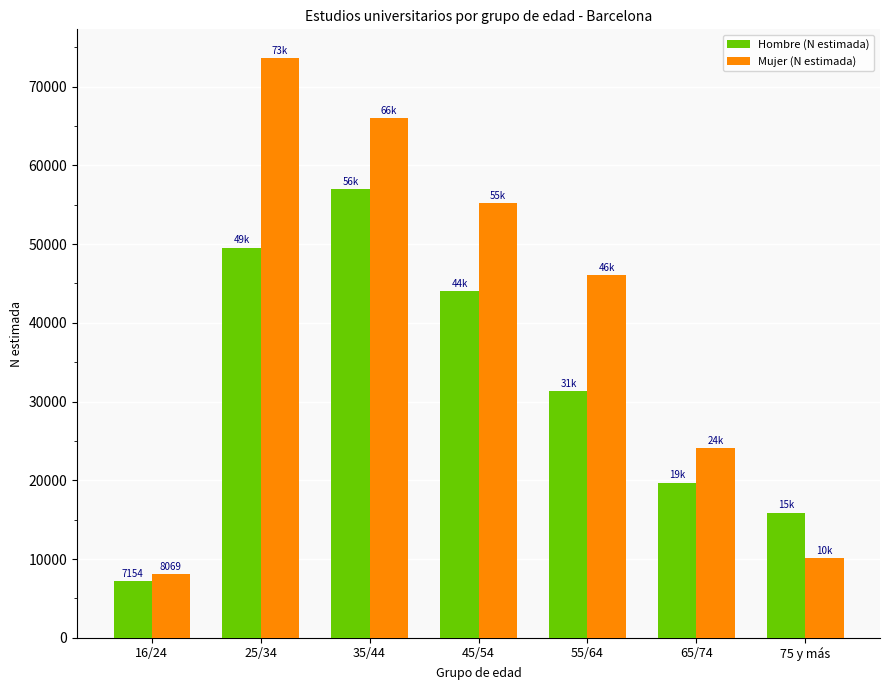

Rank the series by their average value, from highest to lowest.

Mujer (N estimada), Hombre (N estimada)